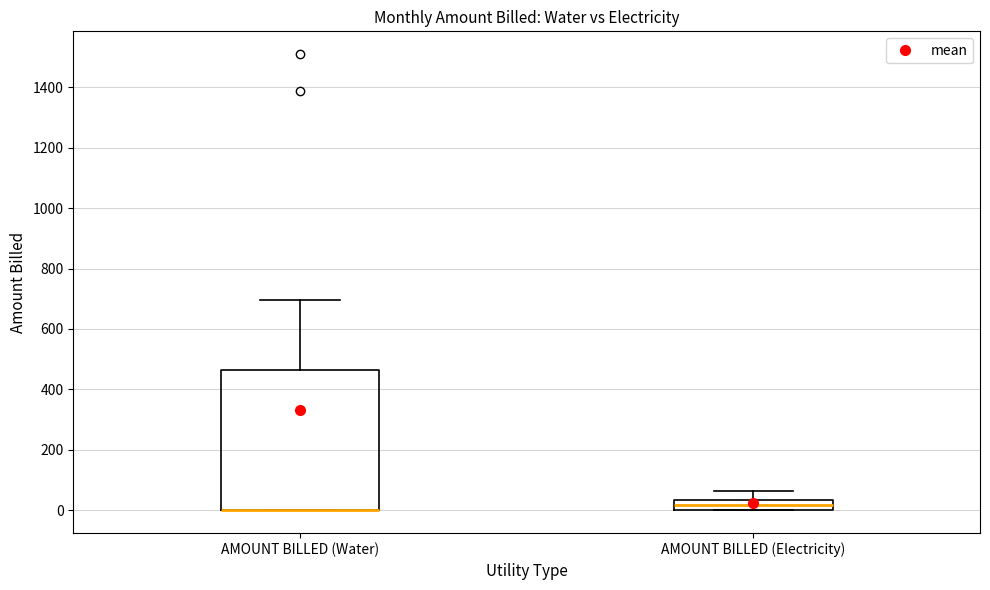

Where is the upper edge of the box for AMOUNT BILLED (Electricity) on the y-axis? The values are not printed on the chart, so give them approximately, as read against the axis.

40